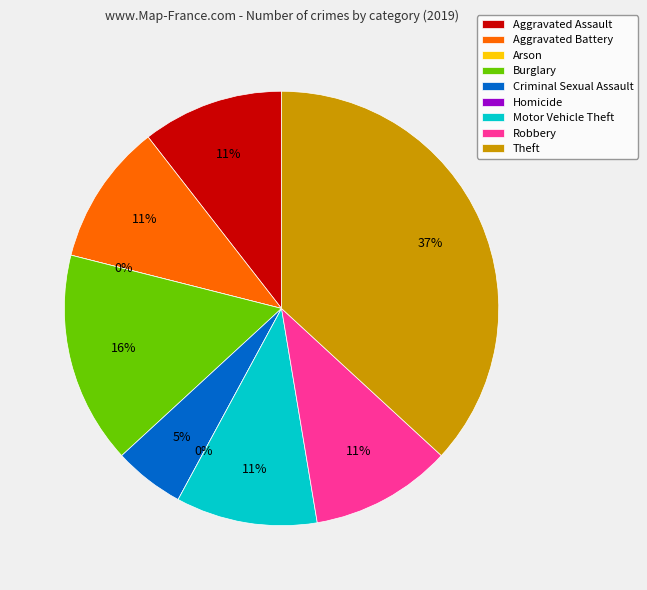

Which slice is the smallest?

Arson